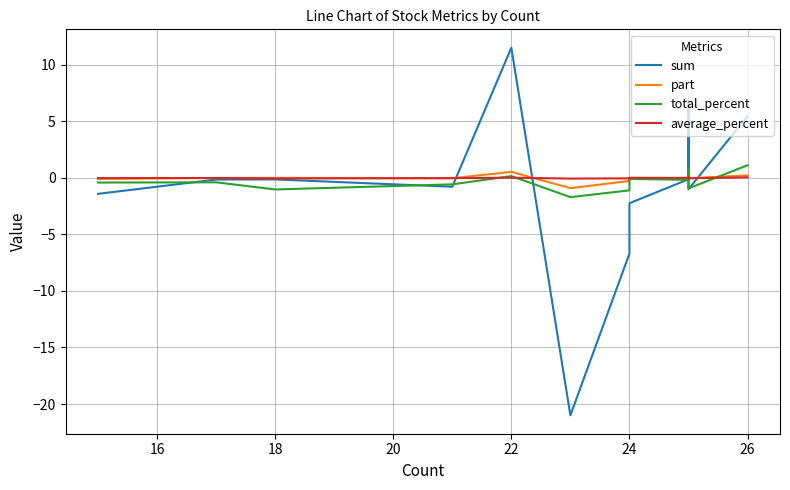

Where is total_percent nearest to the value 0?

24